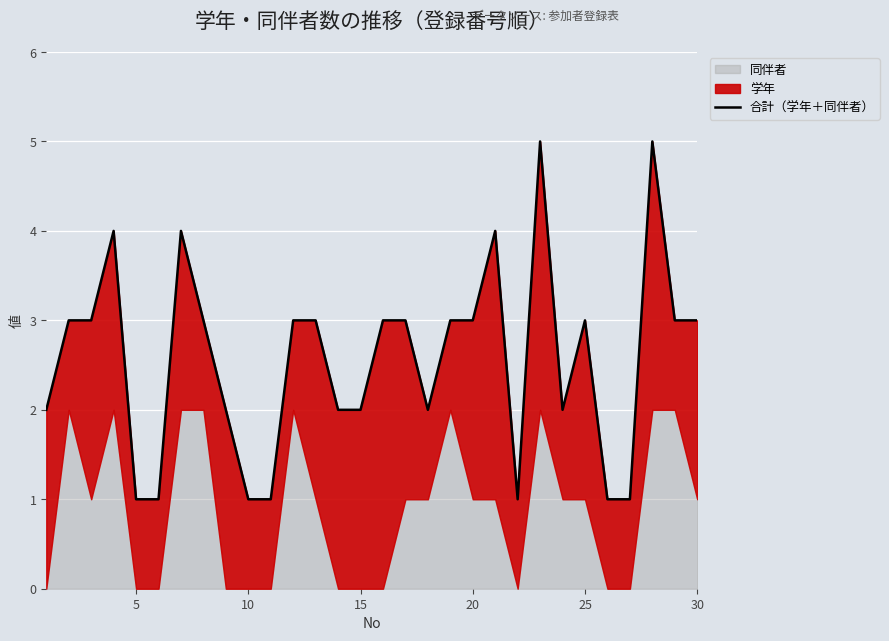

How many points are higher than both their immediate neighbors (excluding endpoints)?

6